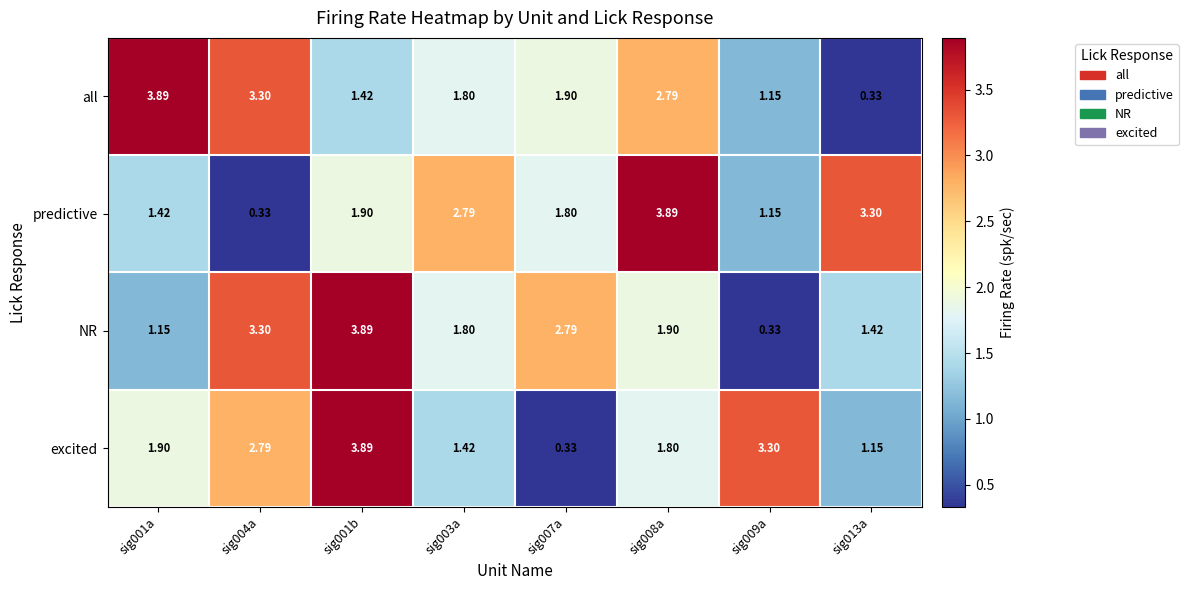

Is the value of NR at sig013a greater than the value of predictive at sig008a?

No